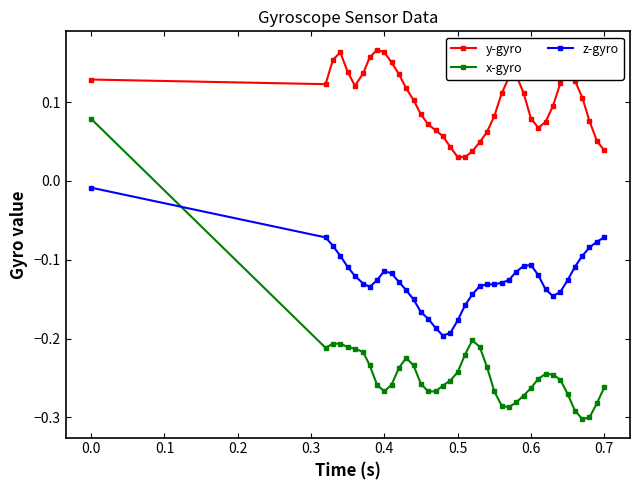

List the series in order of their overall mean, highest first.

y-gyro, z-gyro, x-gyro